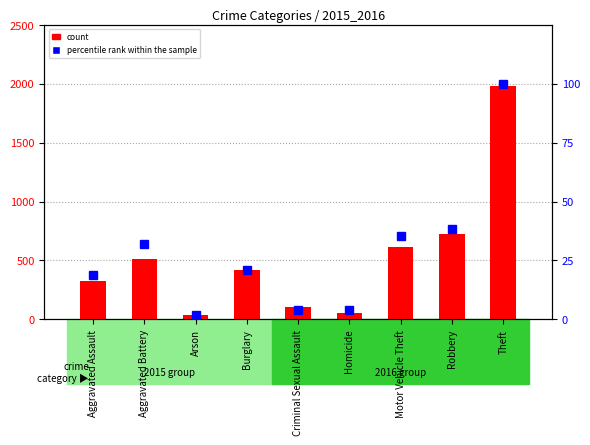

What position from the left is Robbery?

8